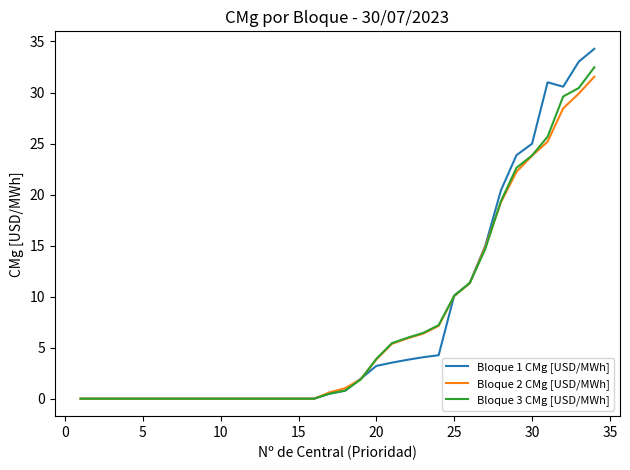

In Bloque 1 CMg [USD/MWh], how many points are higher than both neighbors (excluding endpoints)?

1